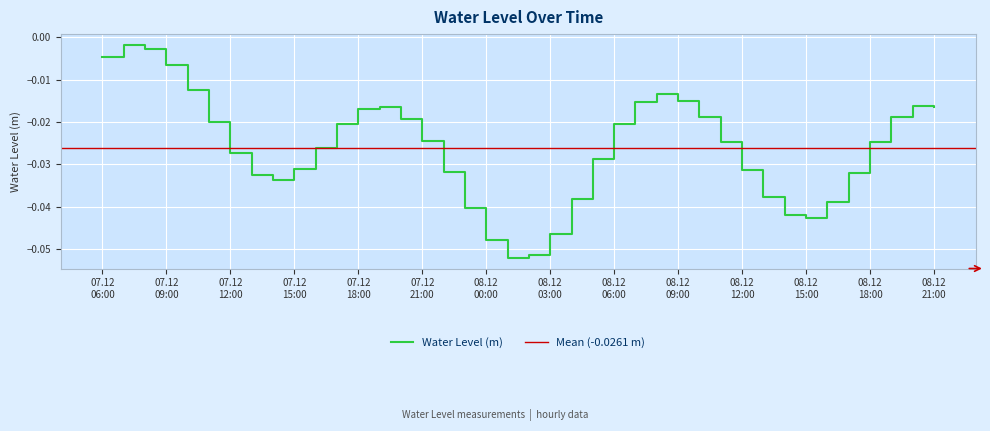

What is the label of the 5th point from the right?

2024-12-08 17:00:00